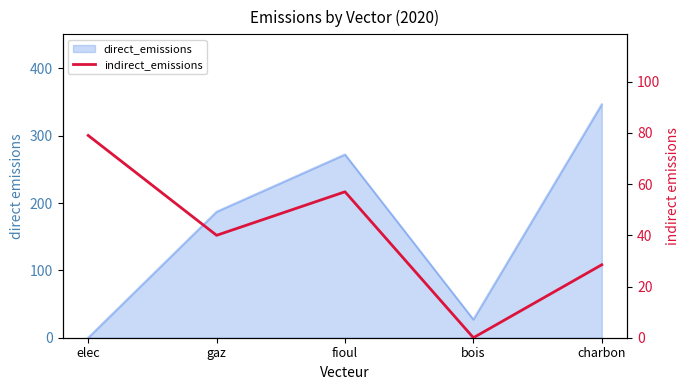

How many data points are less than 40?

2